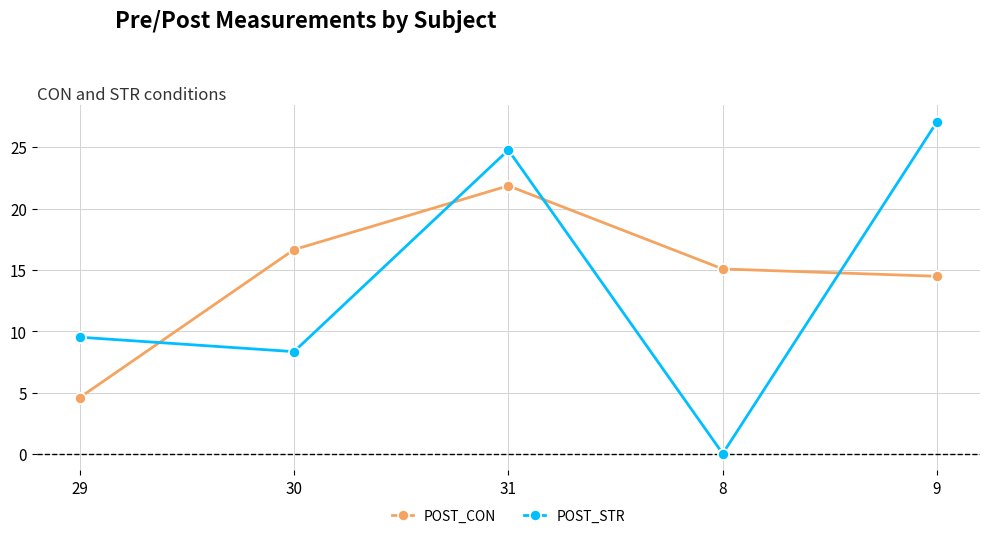

What is the maximum value shown in the chart?

27.1